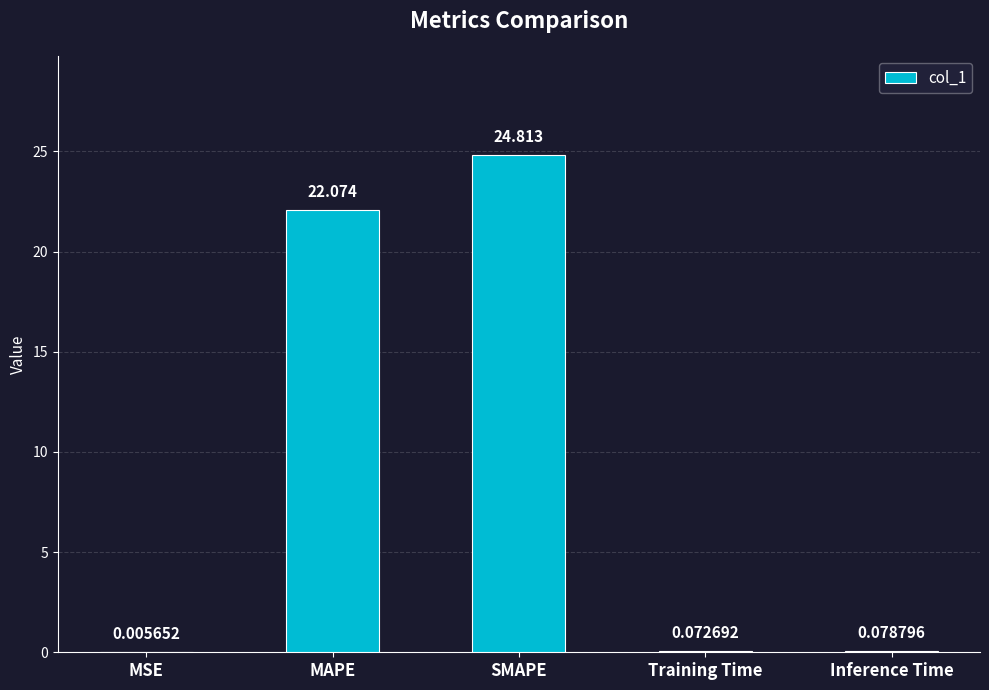

What is the maximum value shown in the chart?

24.8